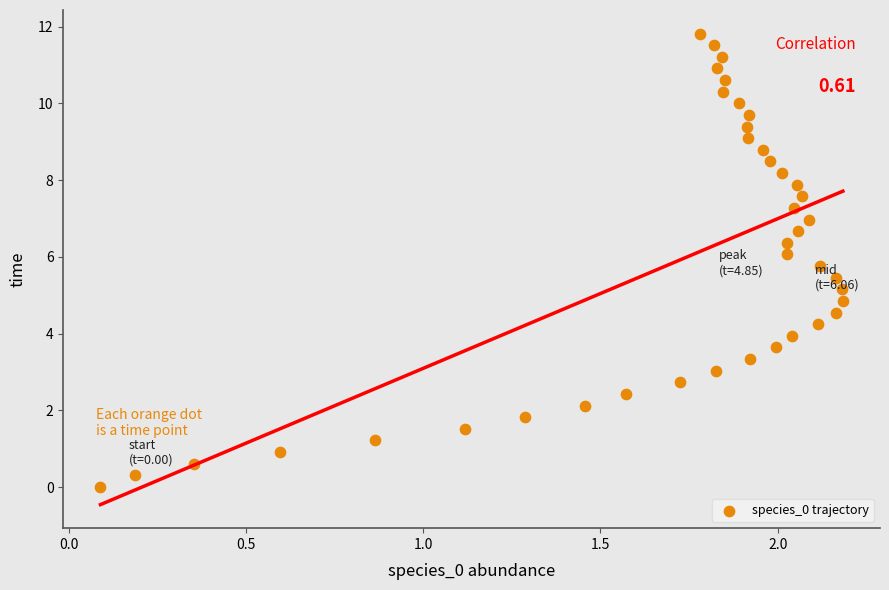

What is the range of Y values (max minus min)?

11.8